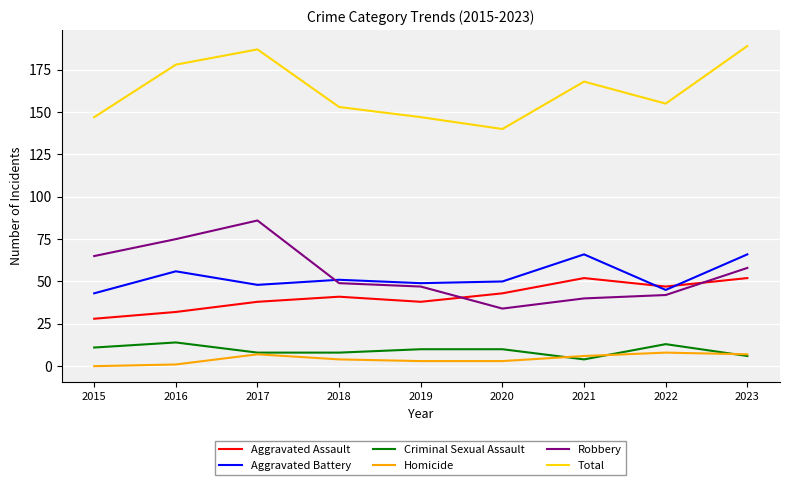

Read the Aggravated Assault value at 2019, to the nearest 10.

40